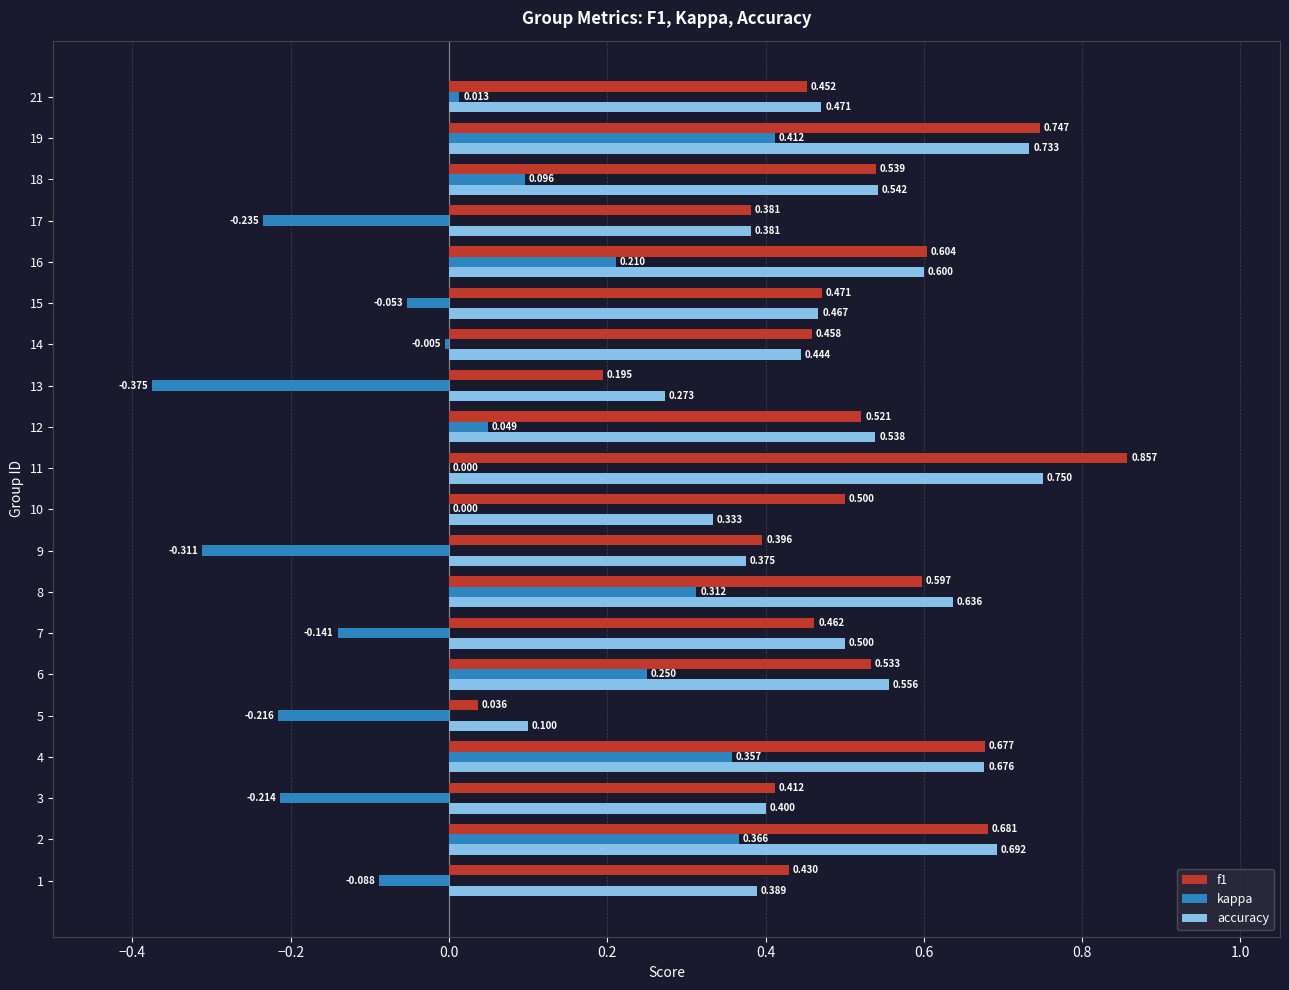

Is the value of f1 at 15 greater than the value of accuracy at 16?

No